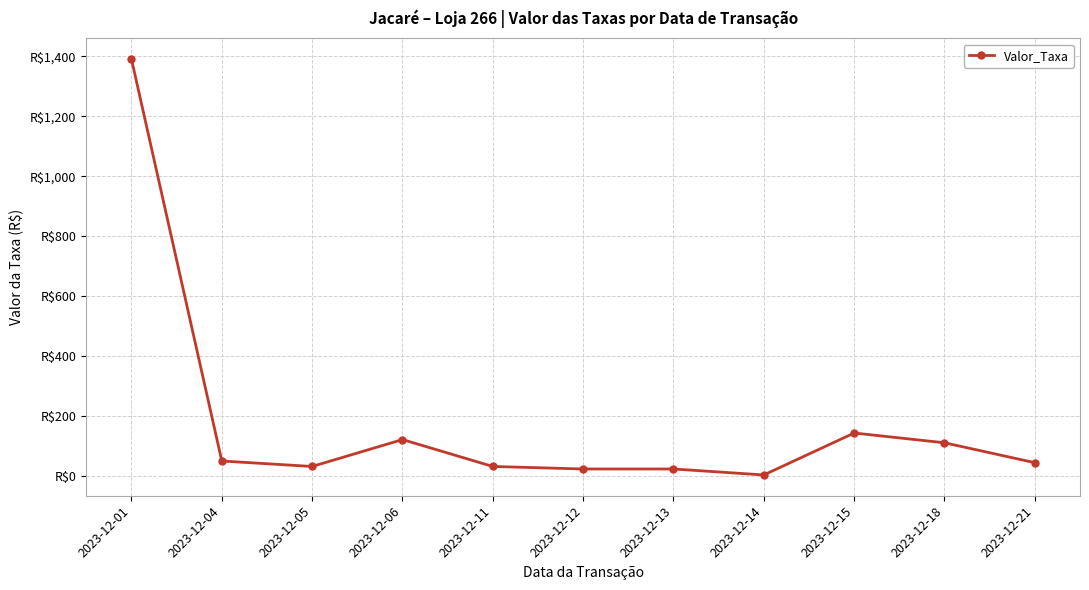

Is it true that the value at 2023-12-05 is 12.4?

False